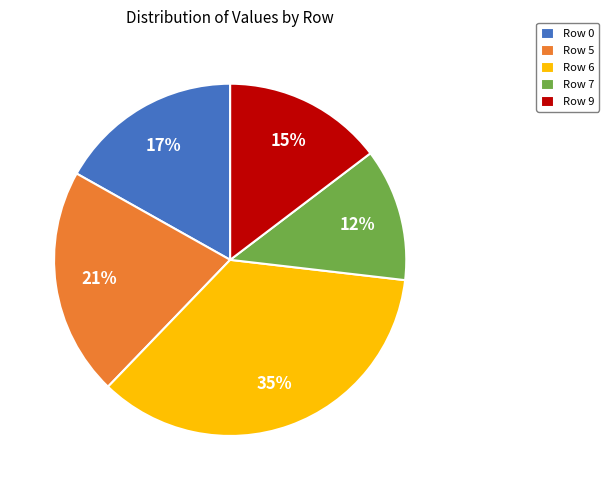

To the nearest percent, what percentage of the pie is Row 9?

15%